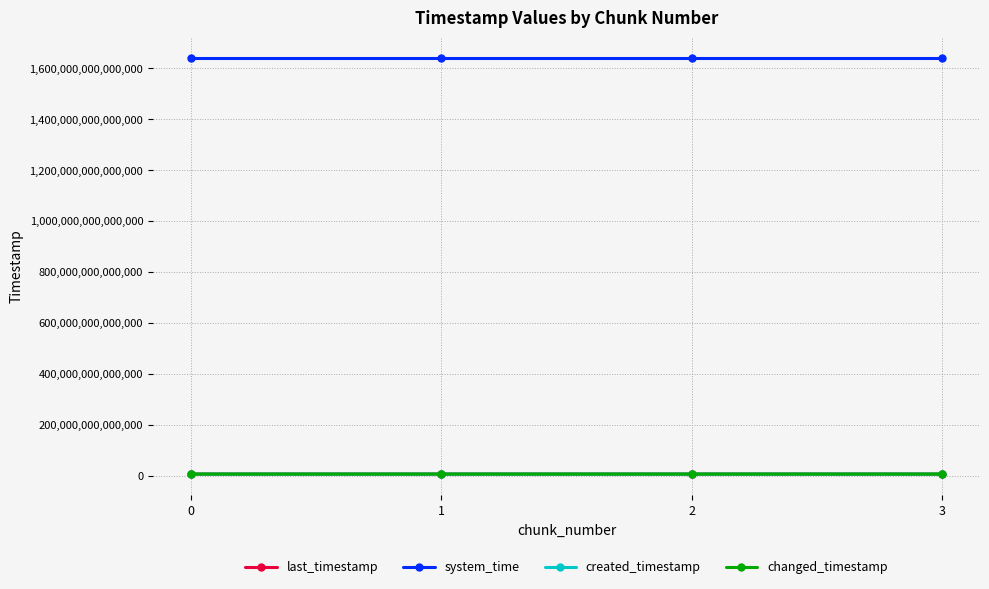

True or false: changed_timestamp has more than 1 interior local peaks.

False